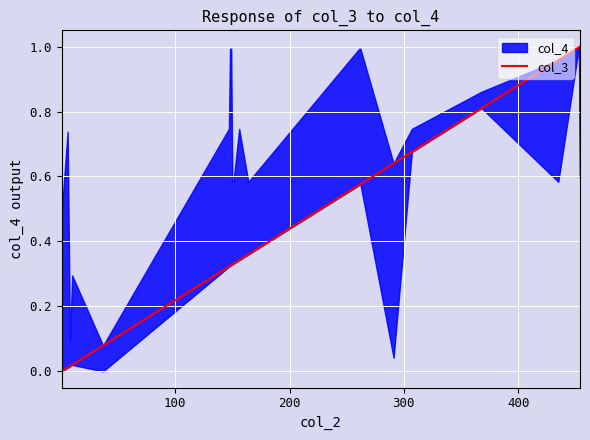

What is the value of the 12th point from the left?

0.4